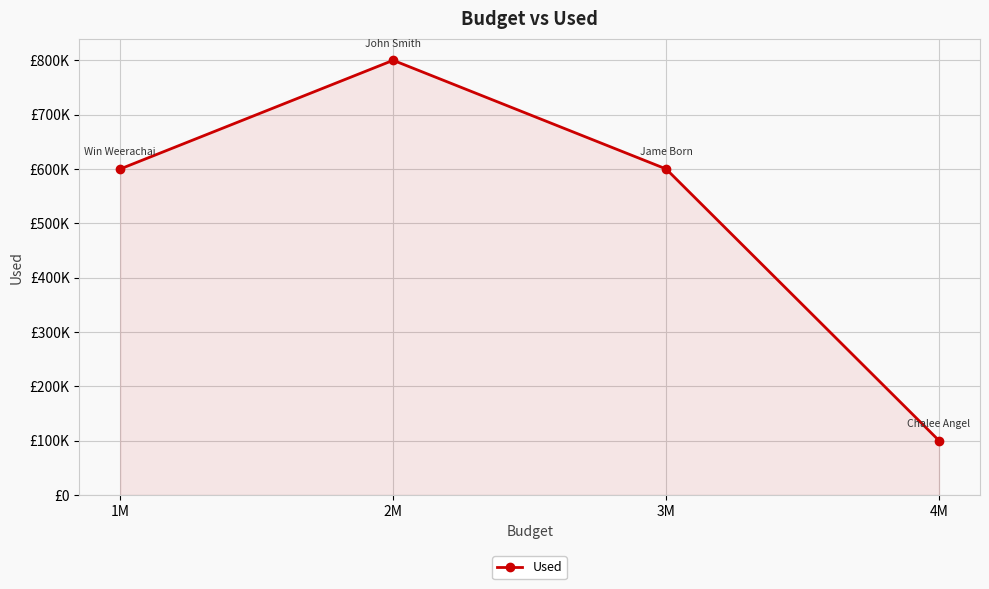

True or false: there are more than 1 points higher than both neighbors.

False